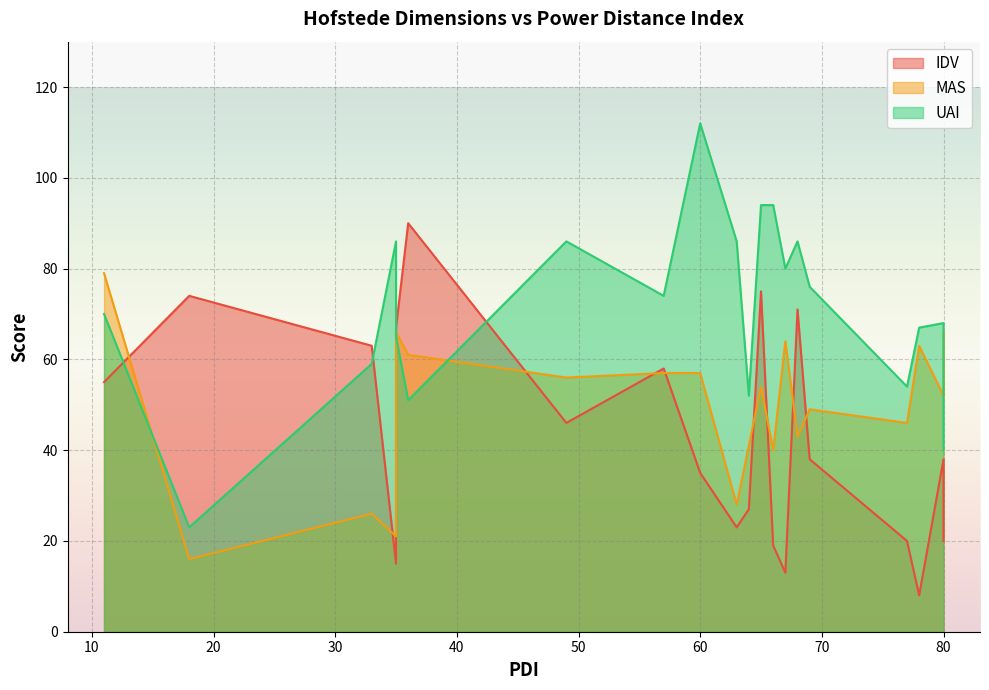

After their last crossing, which series has the higher values: MAS or UAI?

UAI